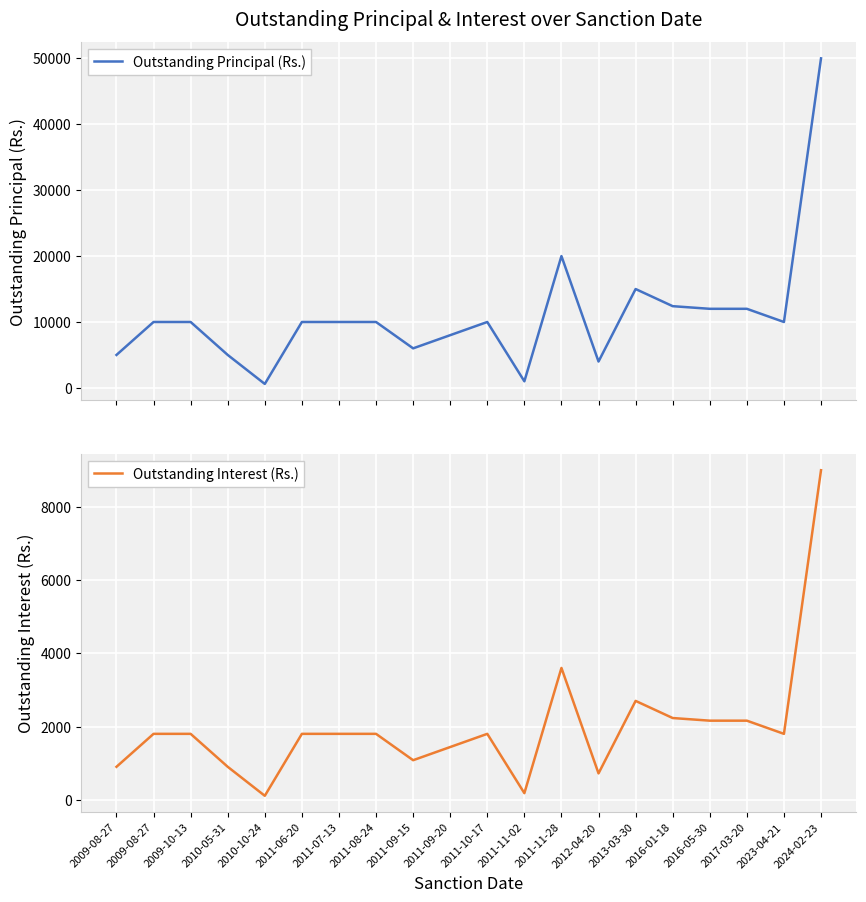

How many lines are shown in the chart?

2